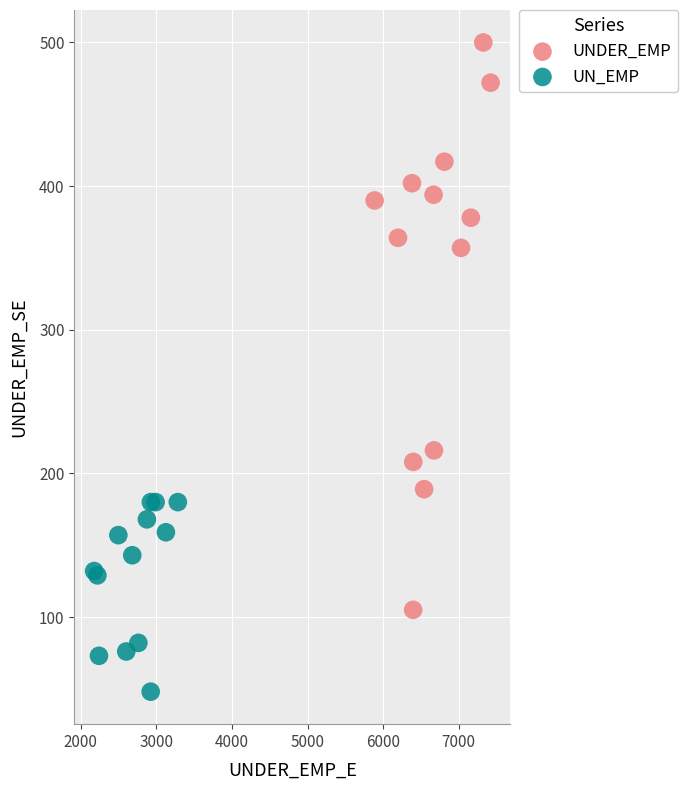

Which series contains the lowest Y value?

UN_EMP